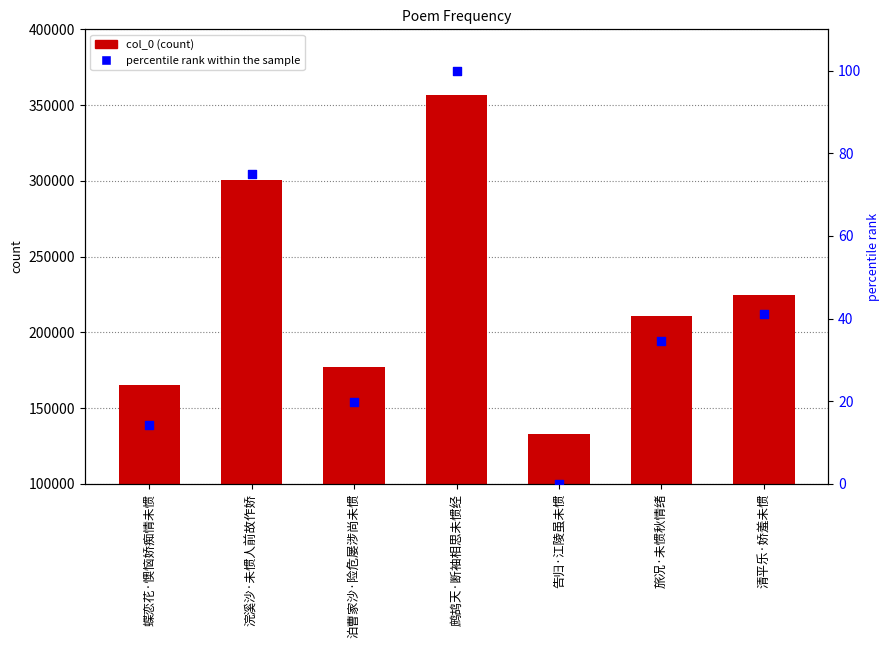

What are all the series names shown in the legend?

col_0, percentile rank within the sample